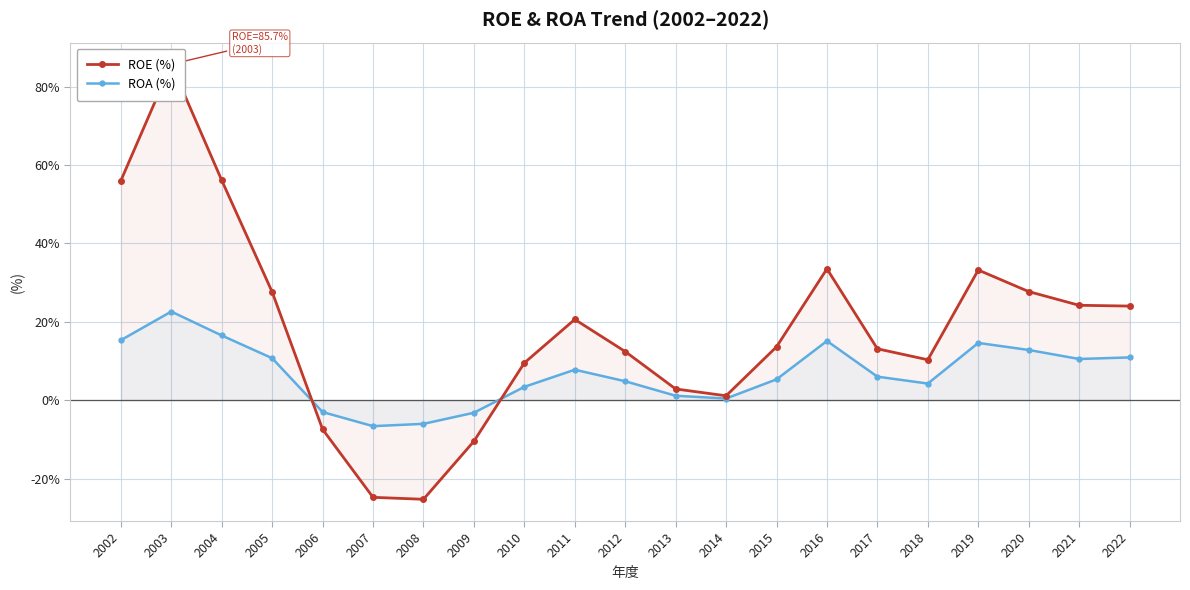

The ROA (%) series shows -9.0 at 2007. True or false?

False